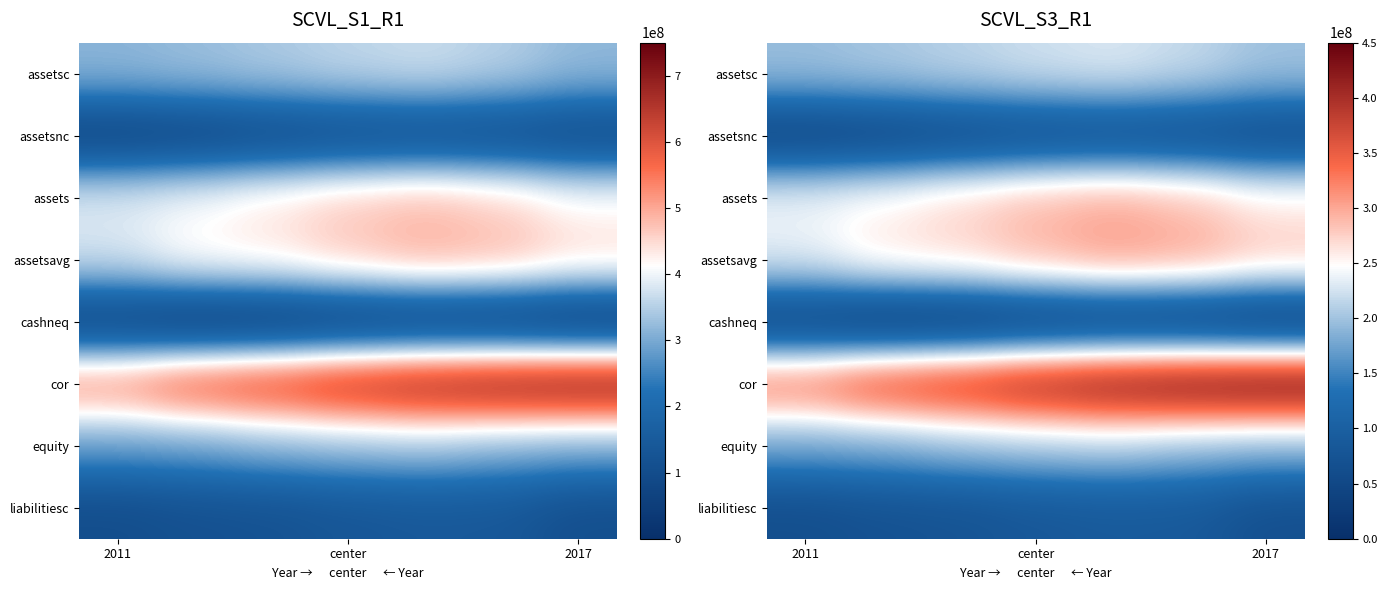

At how many categories does at least one series exceed 273971906?

7